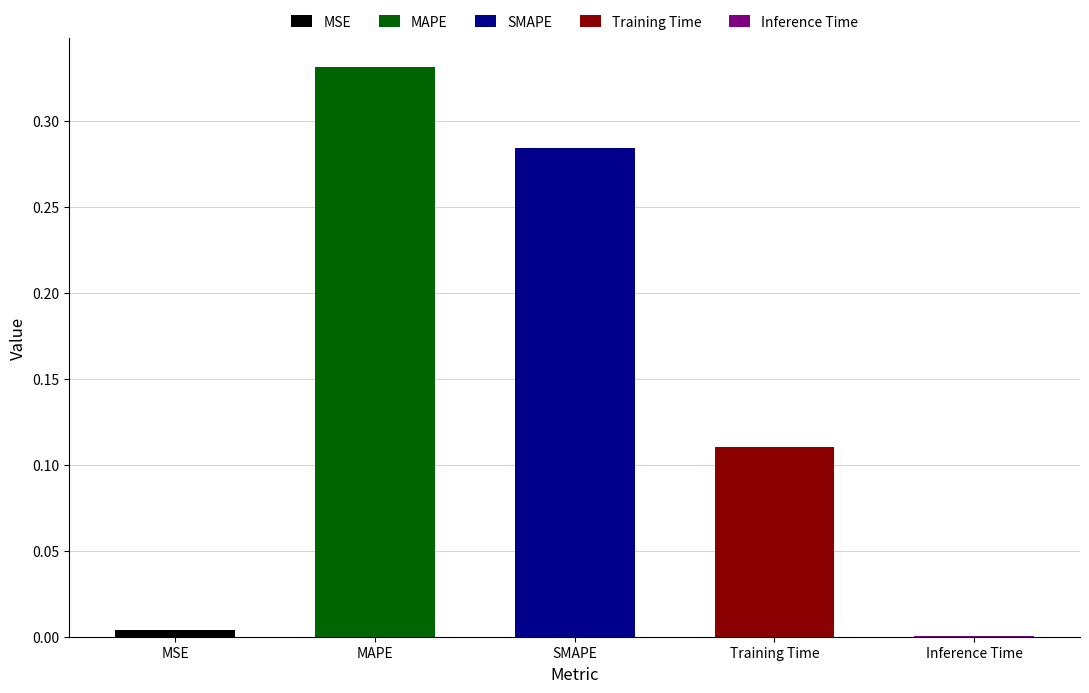

Reading left to right, extract all data points from this chart.

0.0	0.3	0.3	0.1	0.0